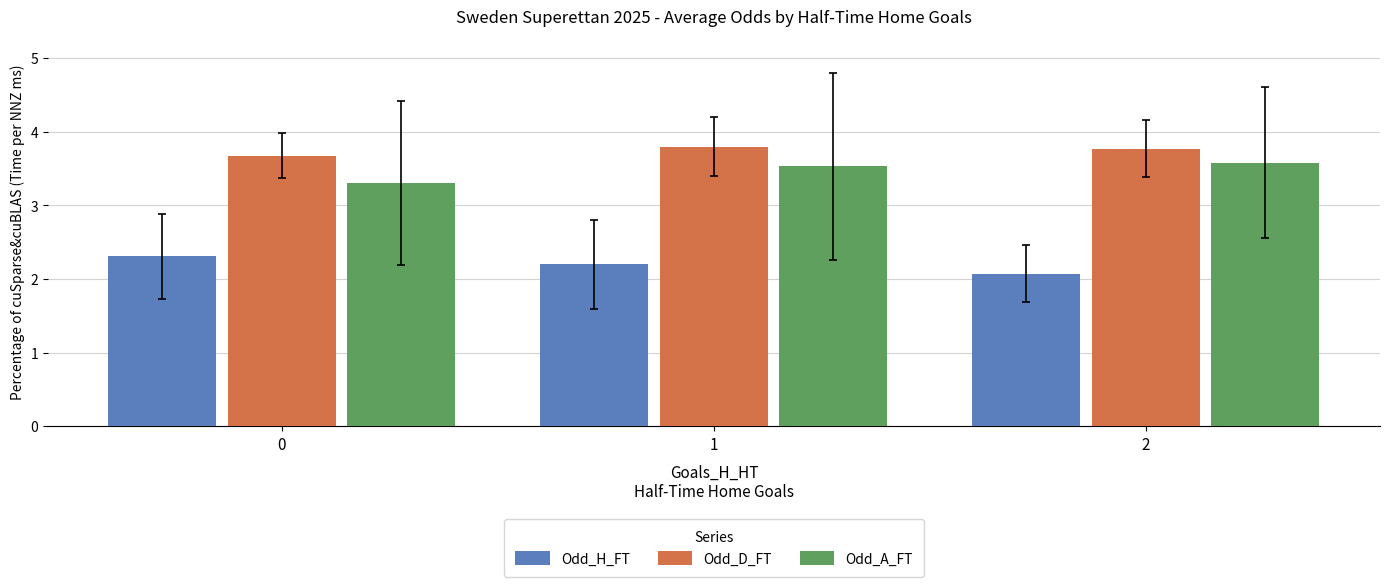

Count the number of categories in the chart.

3